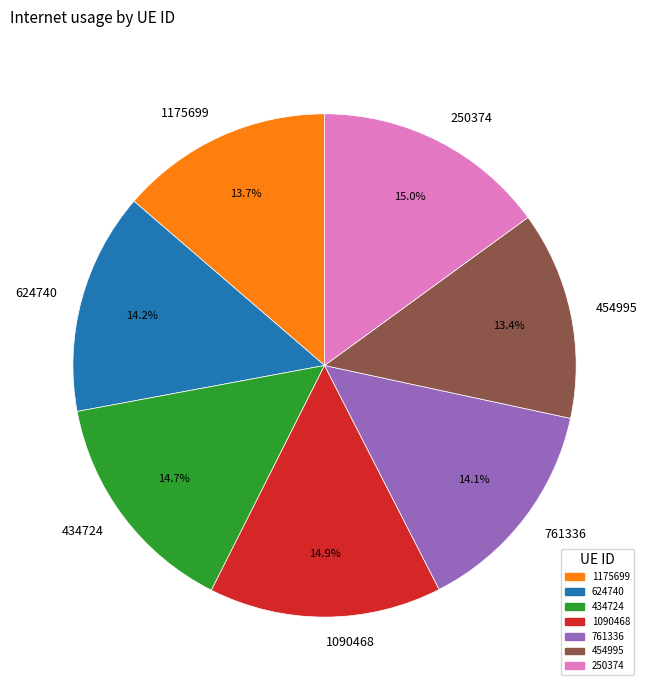

Do 624740 and 250374 together represent more than half of the pie?

No